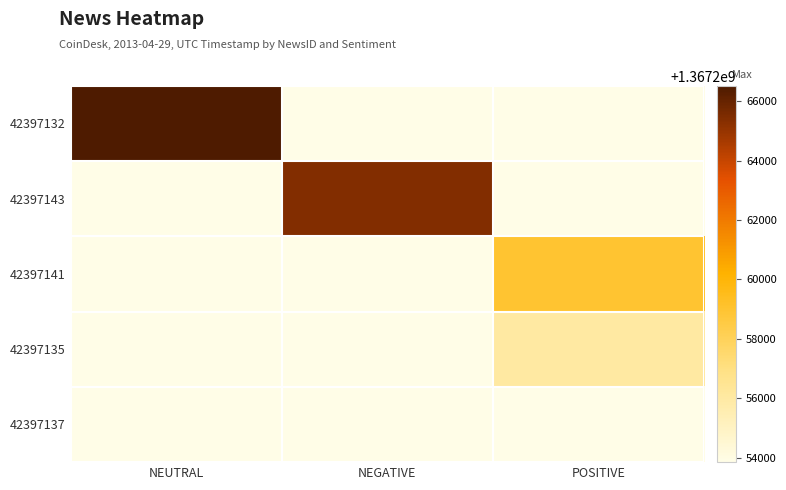

How many data points does each series have?

3